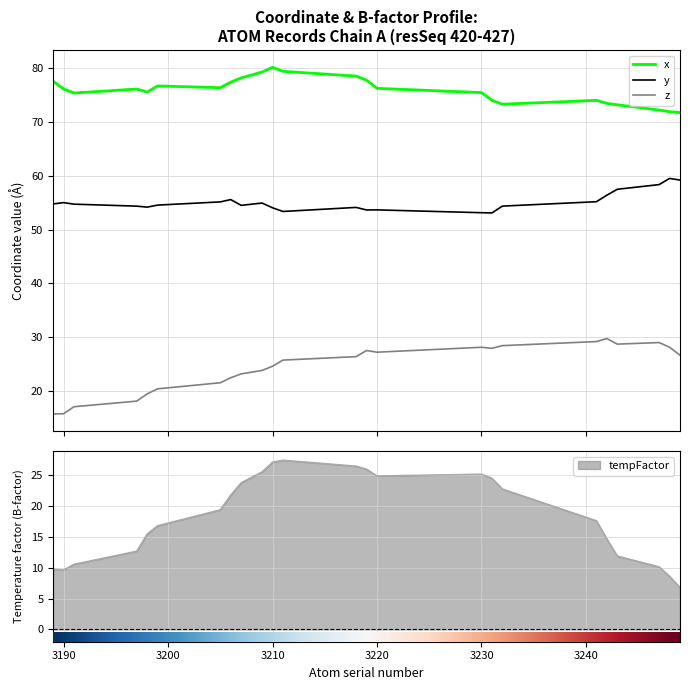

Is it true that tempFactor equals 14.0 at ALA-CA?

False